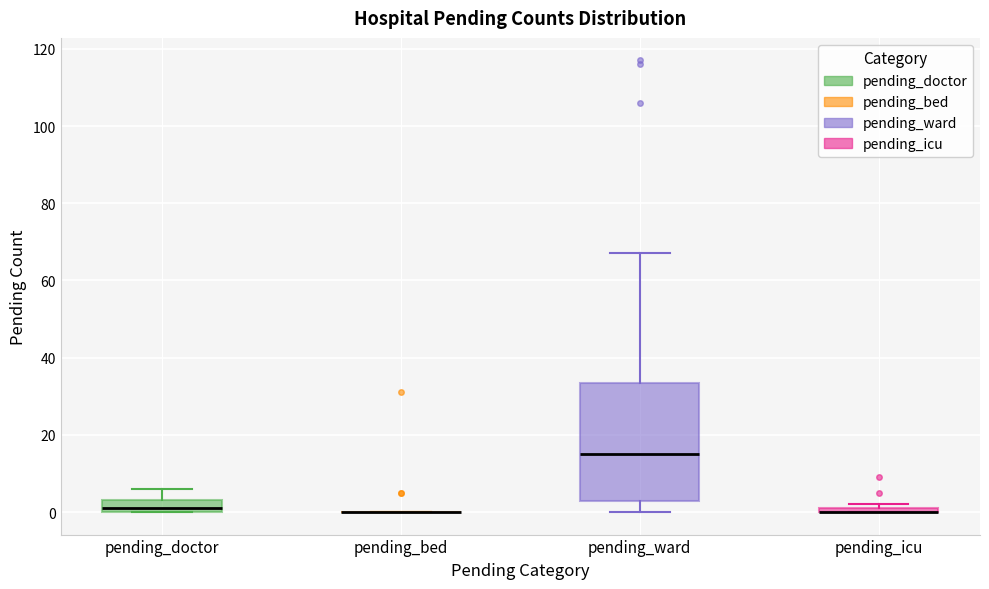

Comparing the boxes themselves (not the whiskers), which one is the tallest?

pending_ward